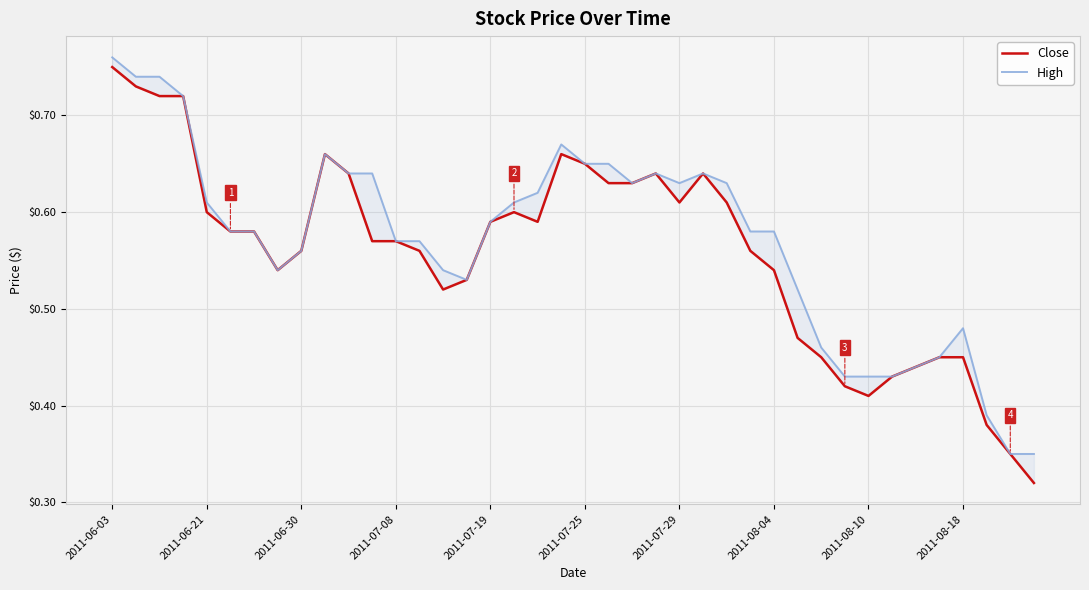

What is the maximum value shown in the chart?

0.8